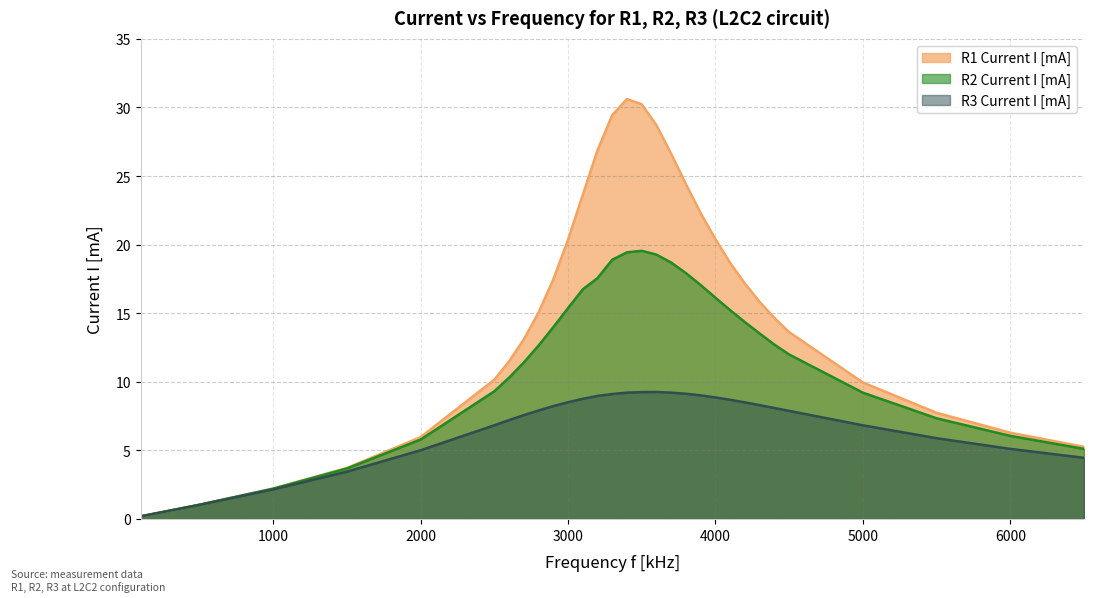

Between 3800 and 4000, which is larger?

3800